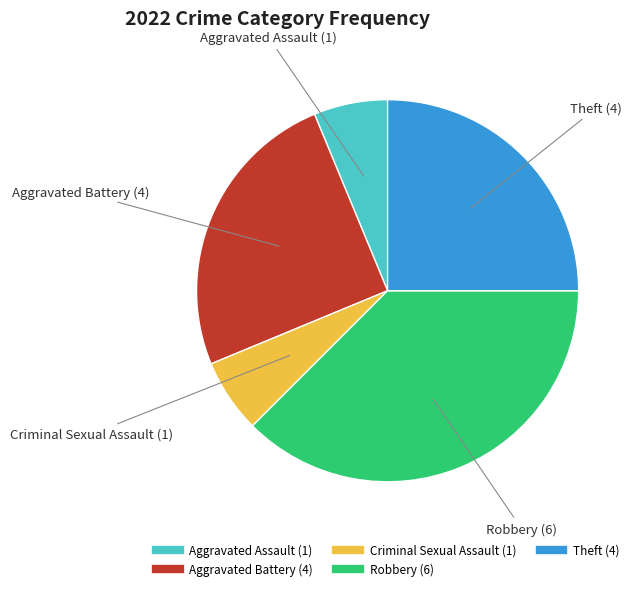

Count the number of slices in the pie.

5